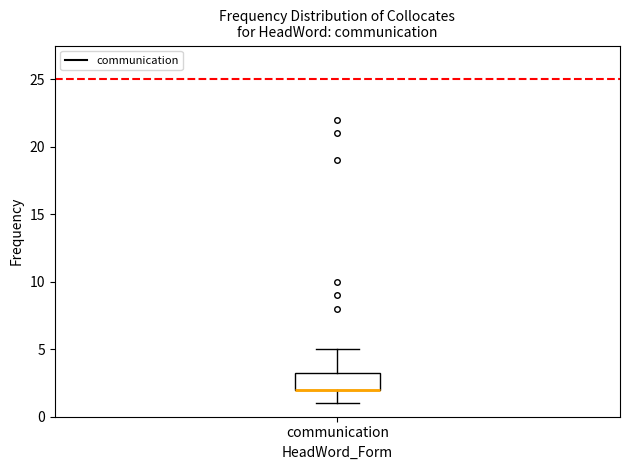

Transcribe this box plot: give where the median line is, the range the box spans, and where the two whiskers end, as read against the y-axis. The values are not printed on the chart, so give them approximately, as read against the axis.

median 2.0 (drawn on the box's lower edge), box 2.0 to 3.5, whiskers 1.0 to 5.0